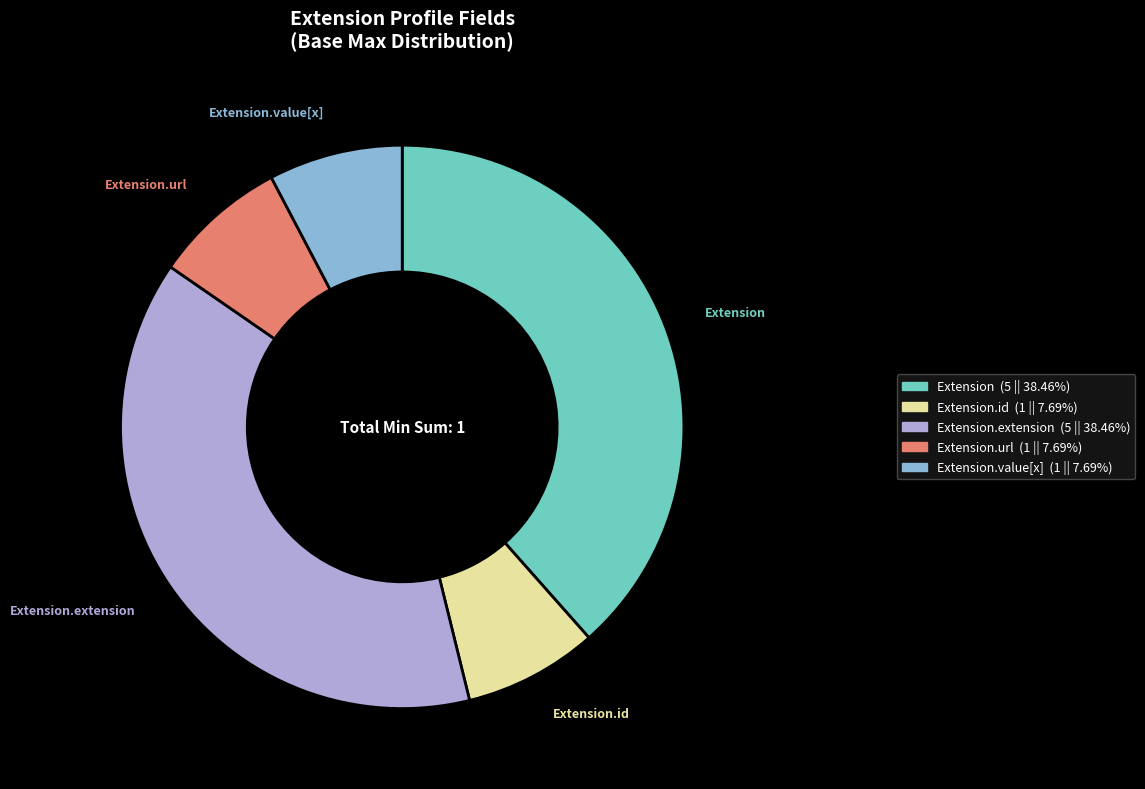

Is there any slice that represents more than half of the pie?

No